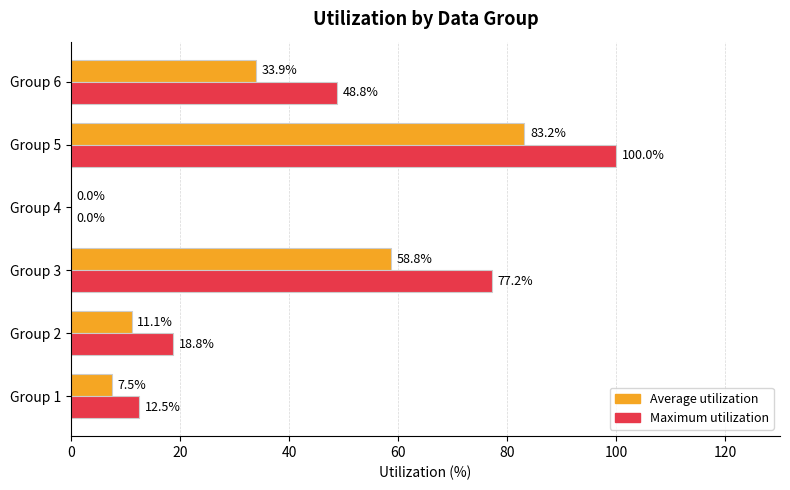

How many values in Maximum utilization are above zero?

5